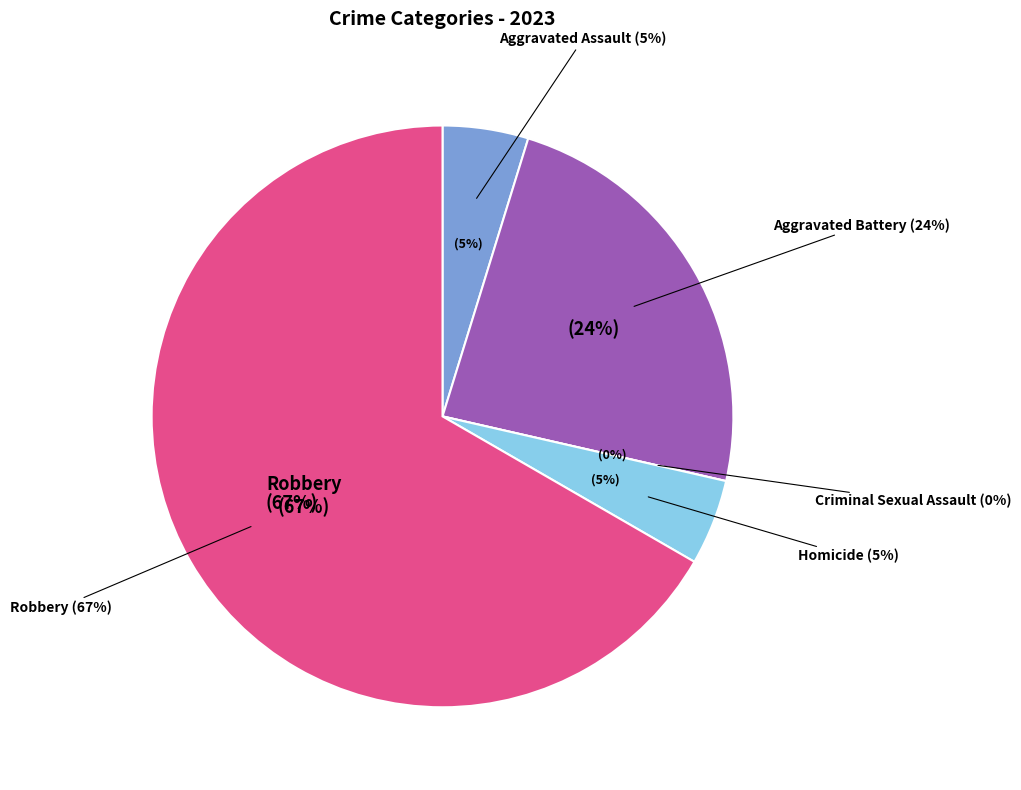

Which slice is the smallest?

Criminal Sexual Assault